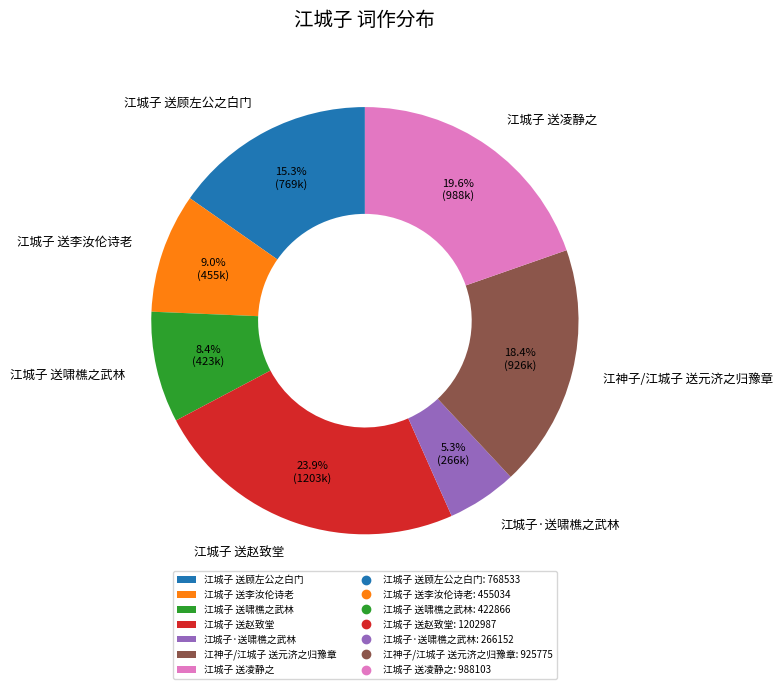

To the nearest percent, what is the difference between the 江城子 送凌静之 and 江城子 送顾左公之白门 slice percentages?

4%